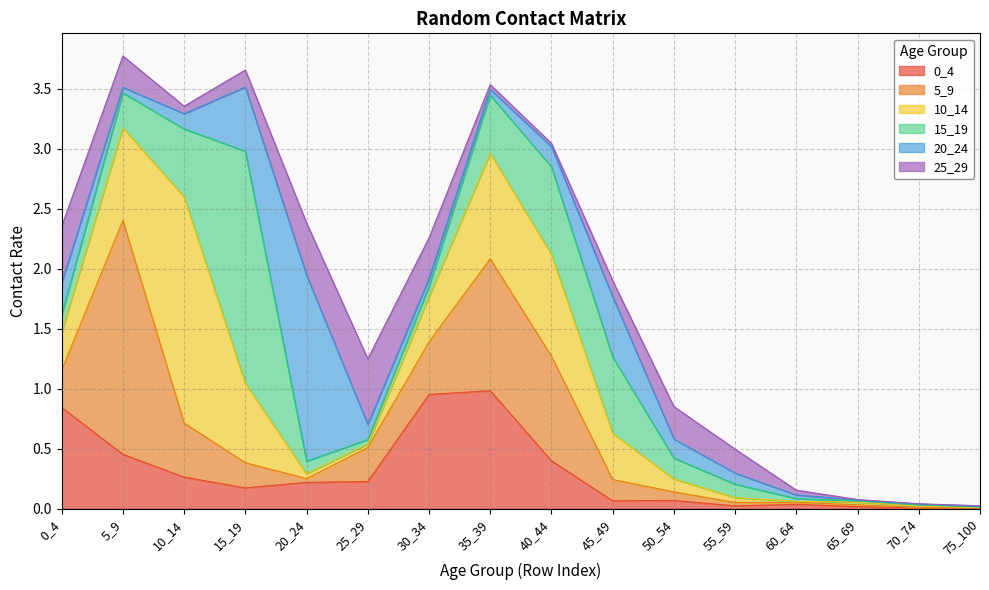

Is the value of 0_4 at 65_69 greater than the value of 20_24 at 5_9?

No